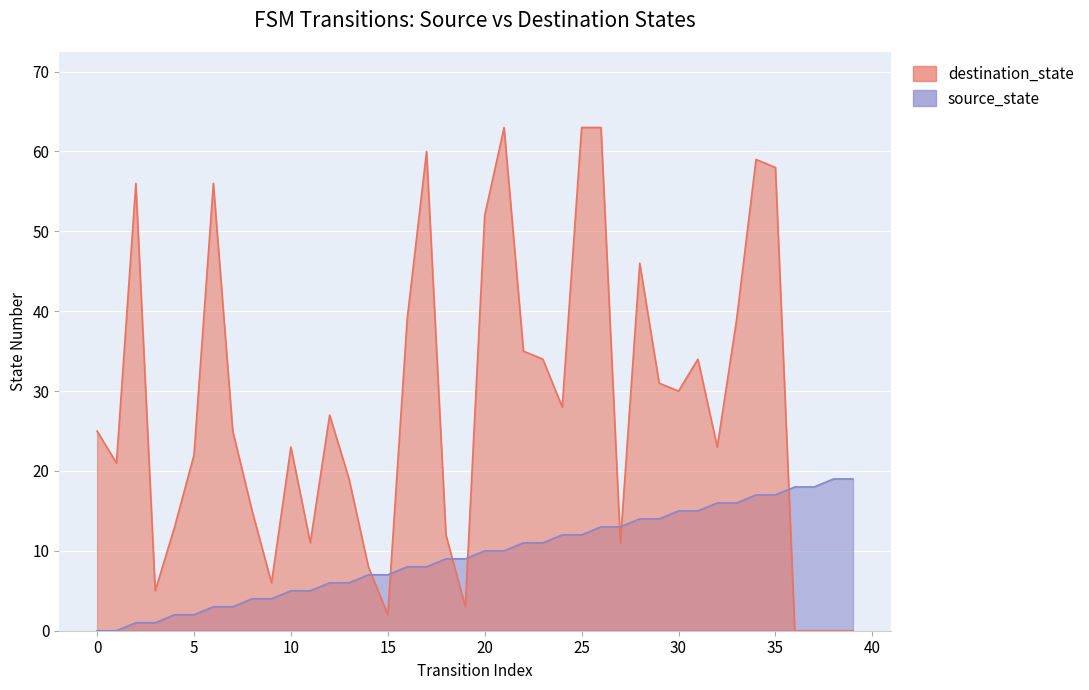

Which category has the highest value across all series?

21